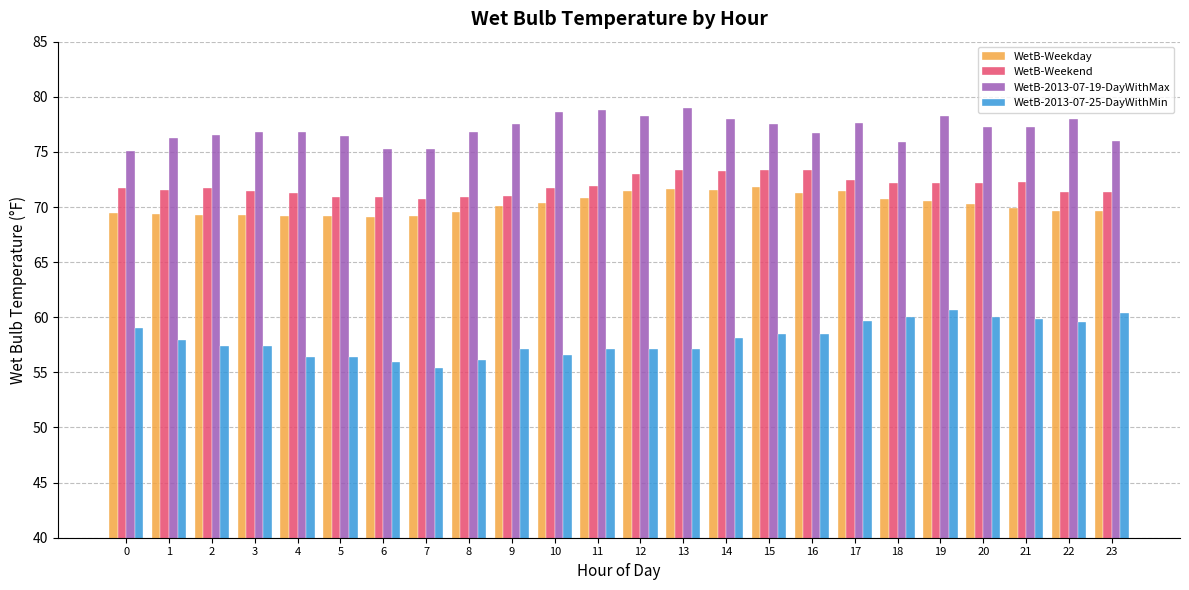

Which series has the largest range (max minus min)?

WetB-2013-07-25-DayWithMin